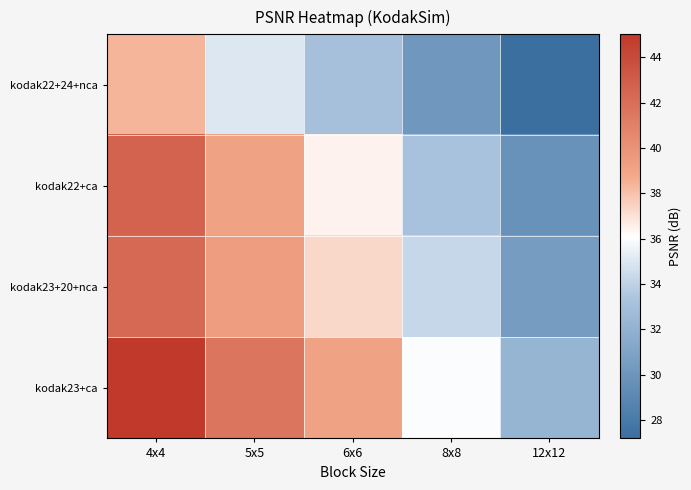

Which series has the largest total across all categories?

kodak23+ca